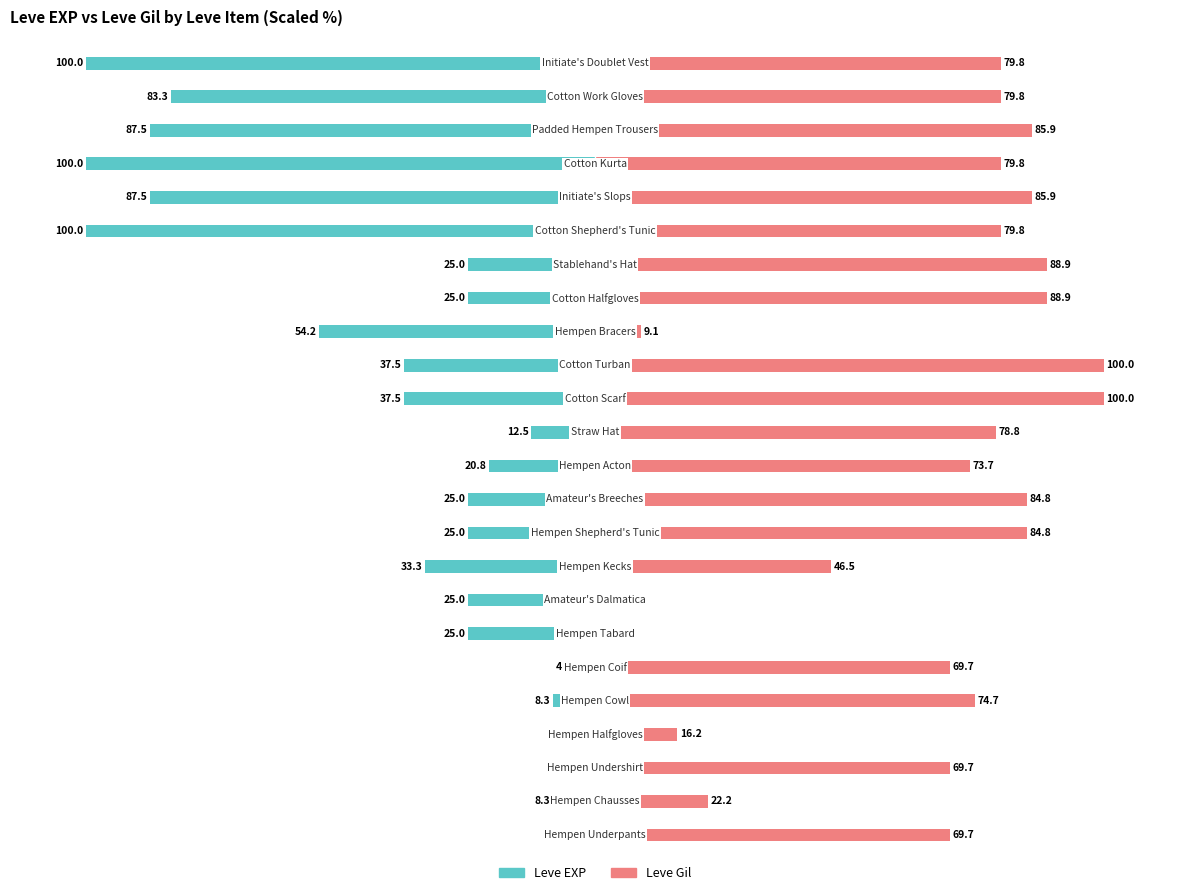

What value does the Leve Gil series have at 1?

22.2